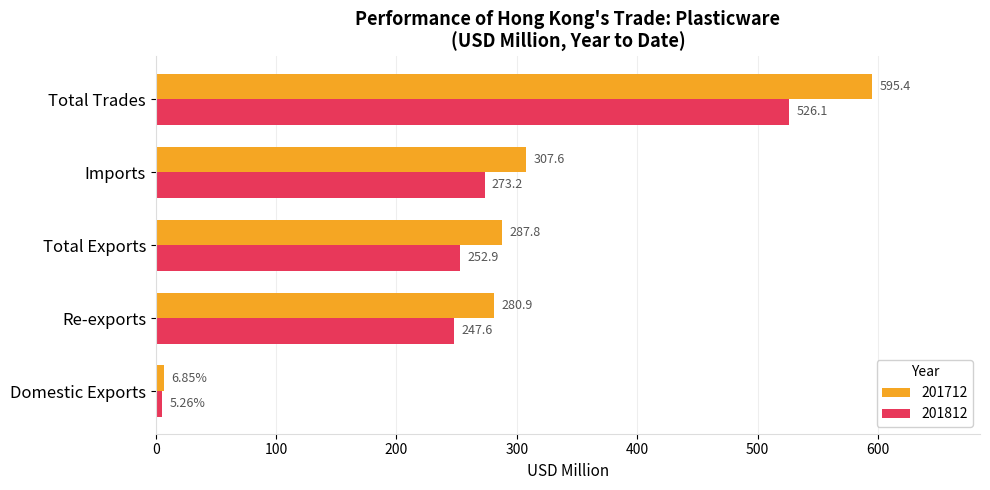

Which series has the largest range (max minus min)?

201712